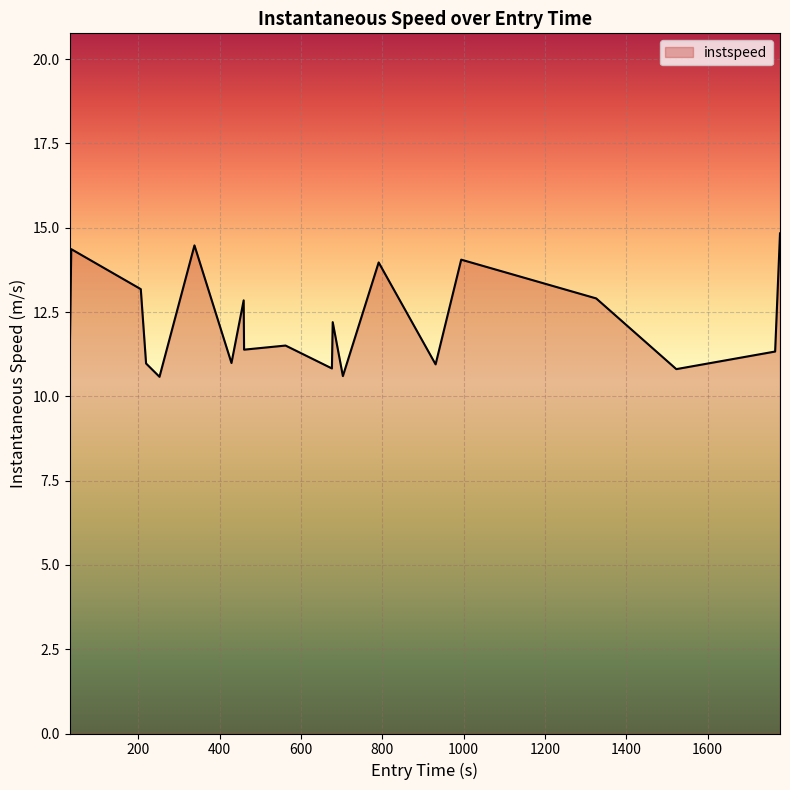

What is the difference between the maximum and minimum values?

4.3